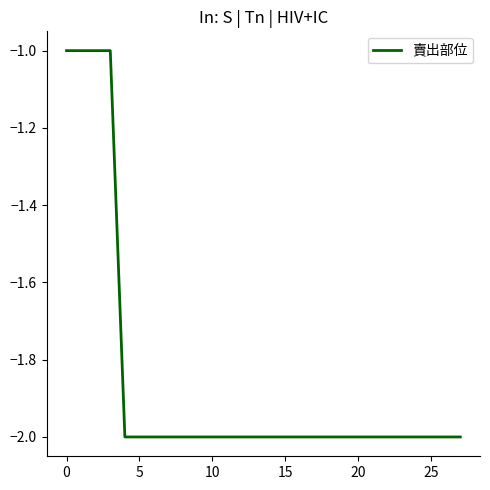

What is the smallest value displayed?

-2